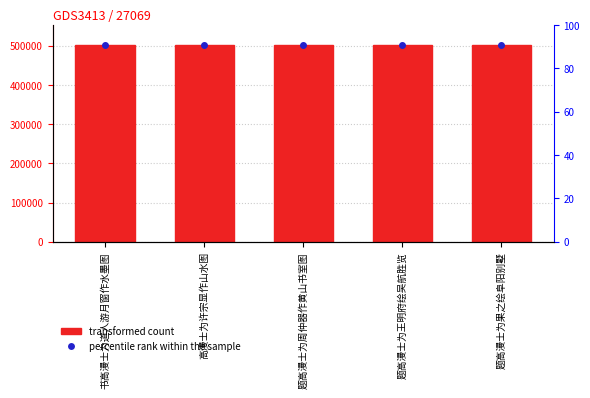

List the labels in order of value, largest first.

书高漫士为道人游月窗作水墨图, 题高漫士为果之绘阜阳别墅, 题高漫士为周仲器作黄山书室图, 高漫士为许宗显作山水图, 题高漫士为王明府绘吴航胜览